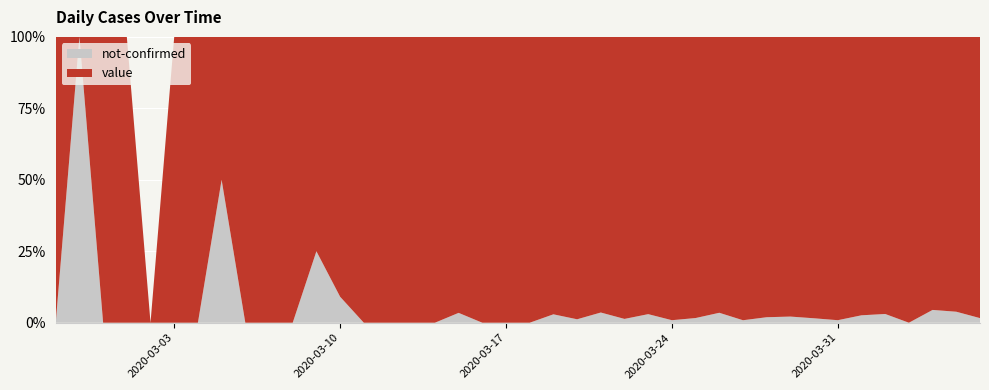

Reading right to left, transcribe all the data shown in this chart.

value: 61	75	64	77	95	75	112	127	91	102	114	111	120	112	97	74	81	82	66	56	35	33	28	21	13	23	9	10	6	5	3	4	1	3	2	0	2	1	0	1
not-confirmed: 1	3	3	0	3	2	1	2	2	2	1	4	2	1	3	1	3	1	2	0	0	0	1	0	0	0	0	1	2	0	0	0	1	0	0	0	0	0	1	0